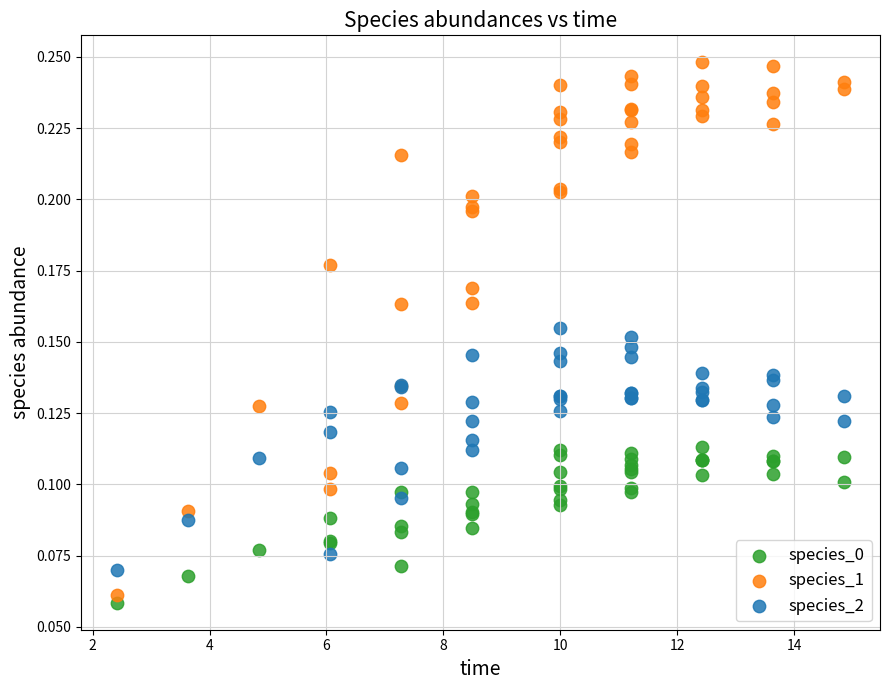

Which series has the largest Y range (max minus min)?

species_1